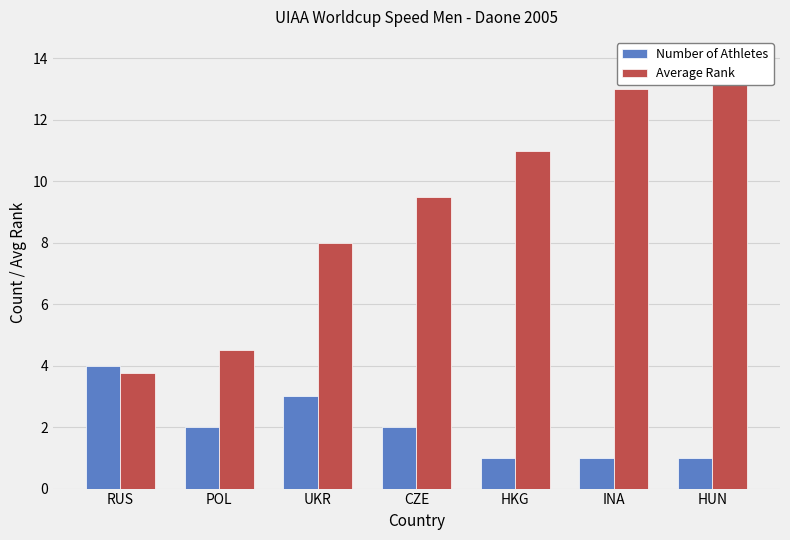

What position from the right is HUN?

1